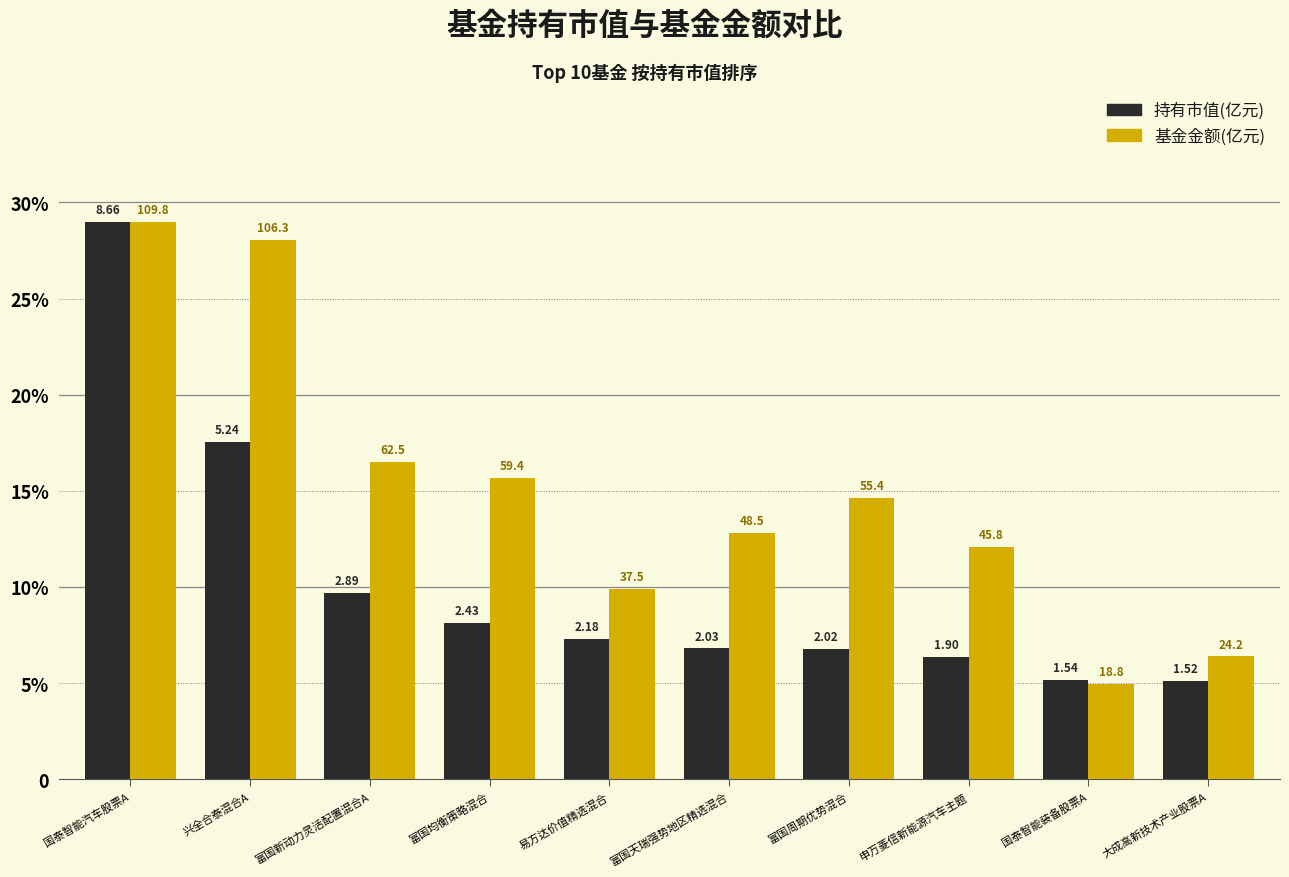

At which label does 基金金额(亿元) first exceed 14?

国泰智能汽车股票A